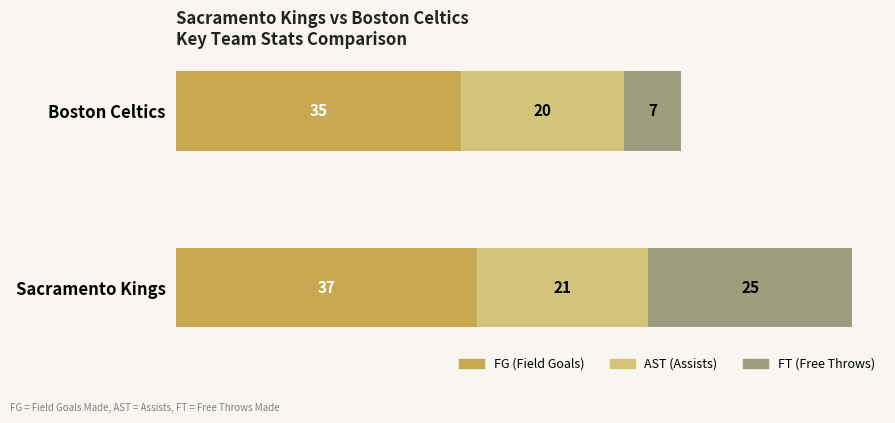

True or false: FG (Field Goals) has a value of 58 at Sacramento Kings.

False